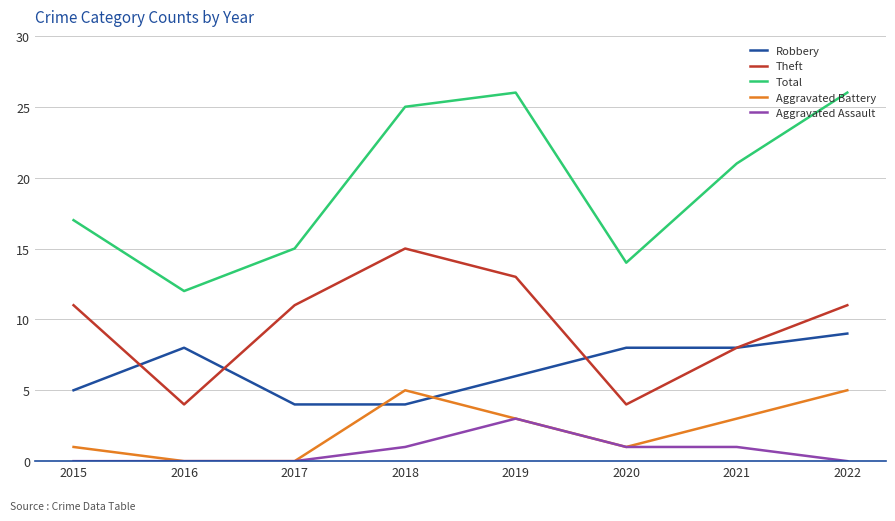

What is the spread (max minus min) of values at 2020?

13